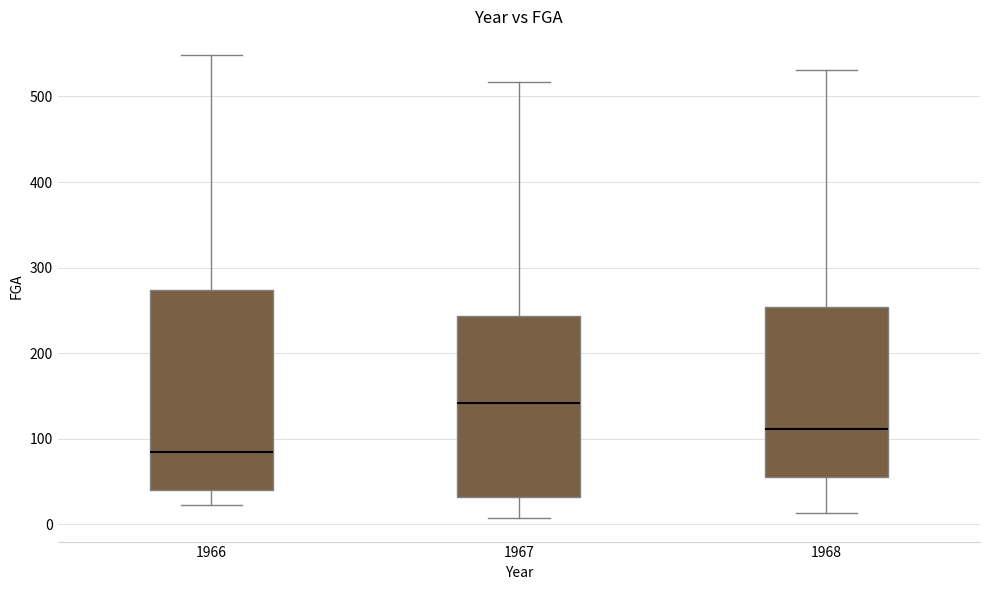

Comparing the boxes themselves (not the whiskers), which one is the tallest?

1966